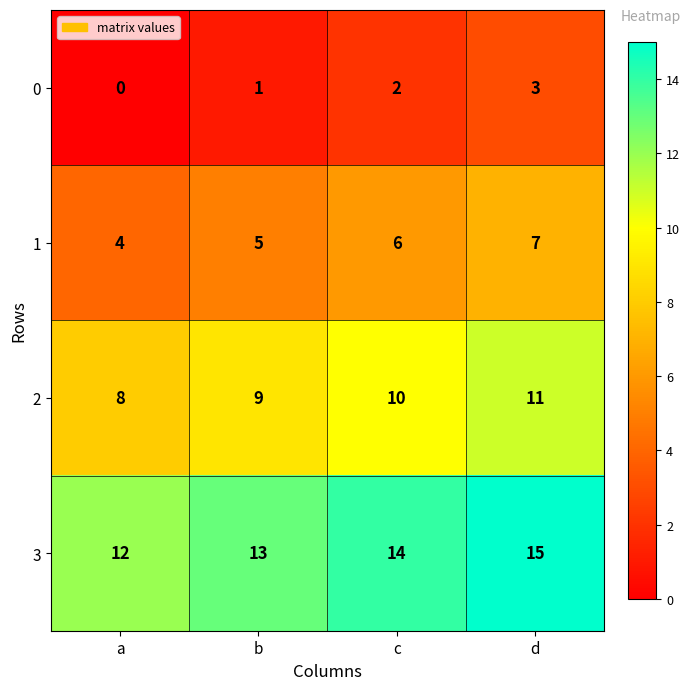

At which label is 1 closest to 5?

b